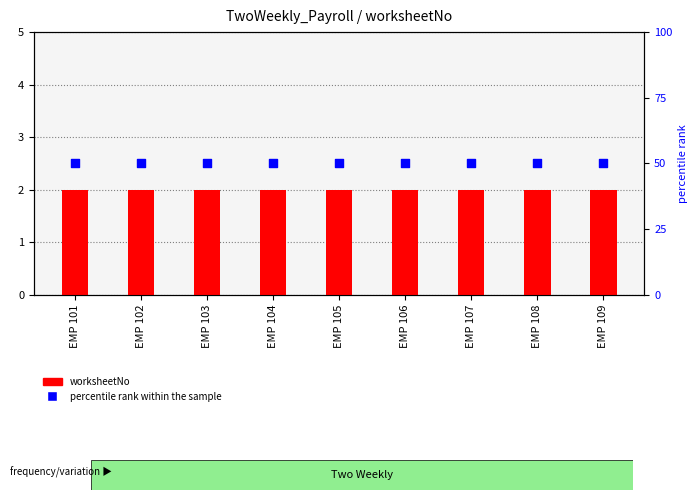

Which series has the largest Y range (max minus min)?

worksheetNo